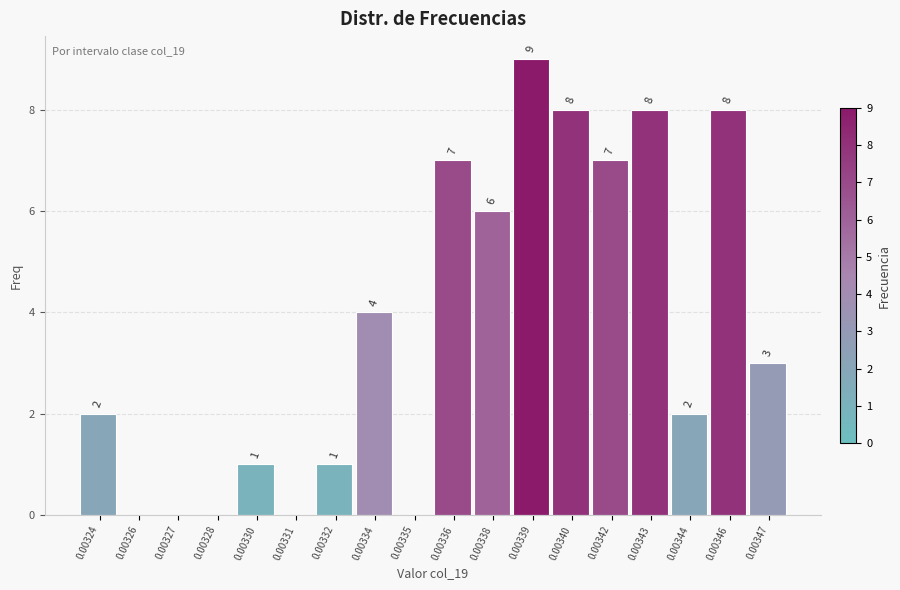

Reading left to right, what are all the values shown in this chart?

0.00324=2	0.00326=0	0.00327=0	0.00328=0	0.00330=1	0.00331=0	0.00332=1	0.00334=4	0.00335=0	0.00336=7	0.00338=6	0.00339=9	0.00340=8	0.00342=7	0.00343=8	0.00344=2	0.00346=8	0.00347=3